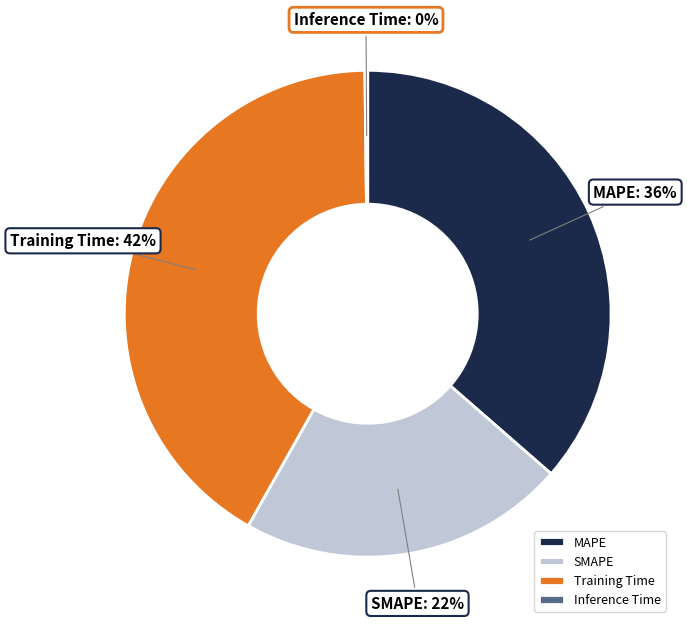

Which slice is the largest?

Training Time